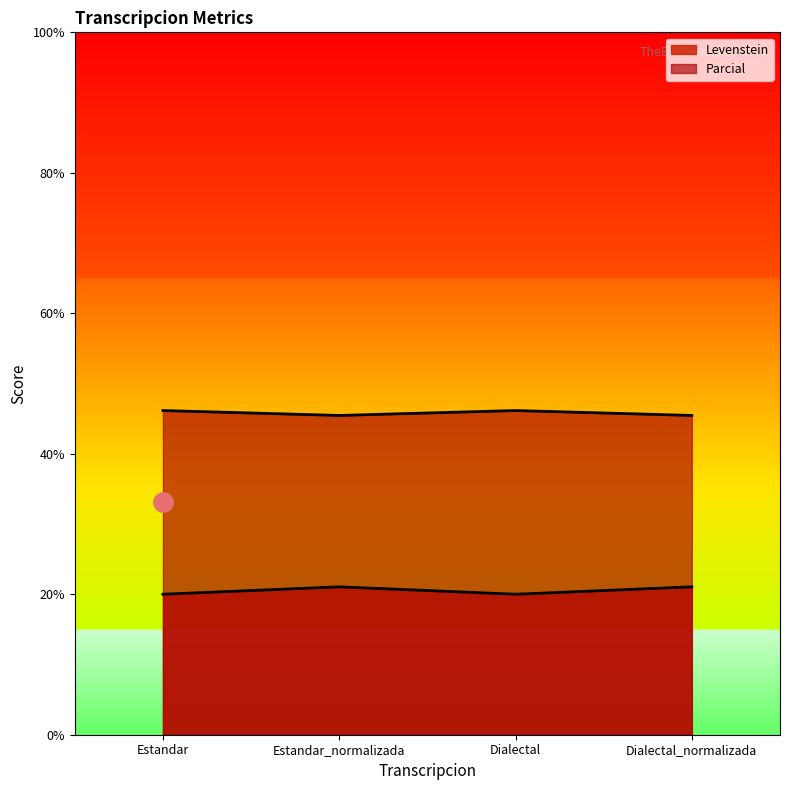

At which category does the chart reach its minimum across all series?

Estandar